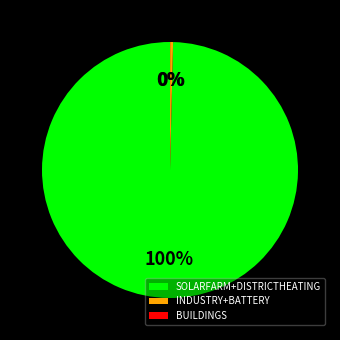

What is the largest slice in the pie chart?

SOLARFARM+DISTRICTHEATING